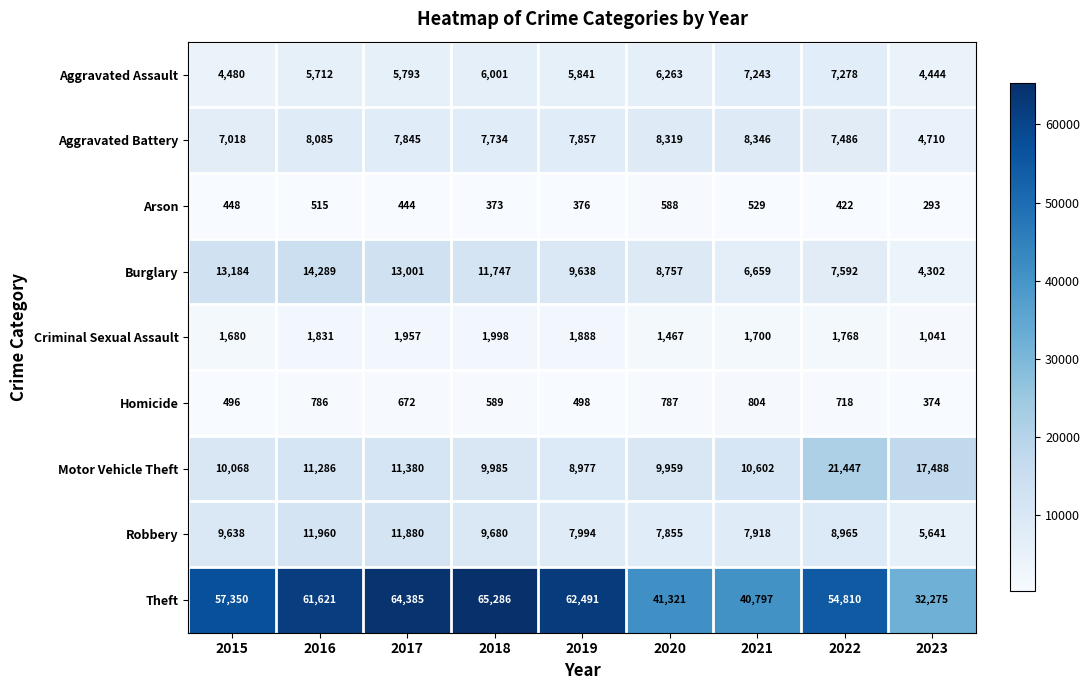

Between 2017 and 2022, which series saw the biggest shift?

Motor Vehicle Theft